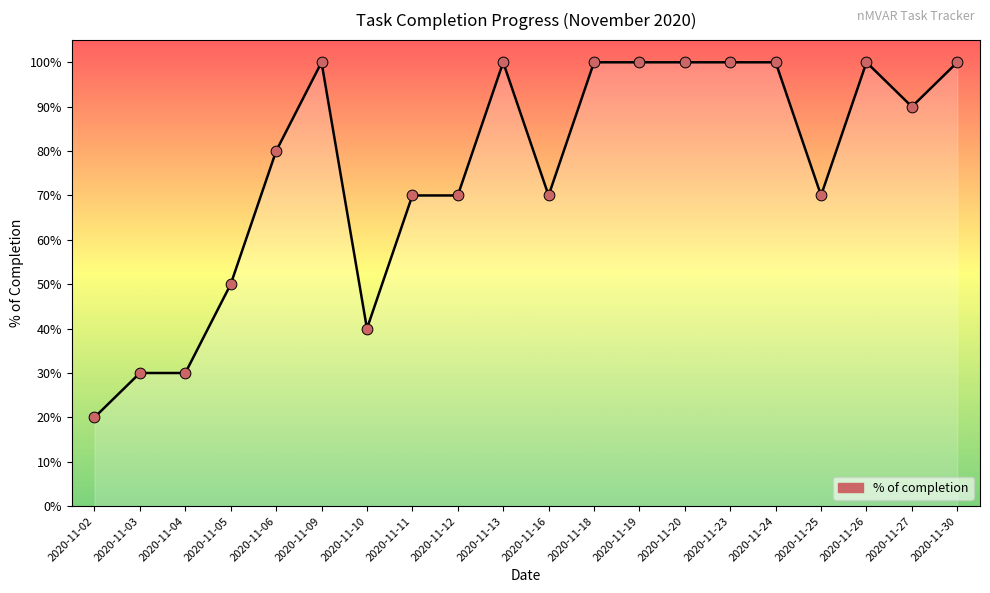

Which has a higher value, 2020-11-05 or 2020-11-04?

2020-11-05